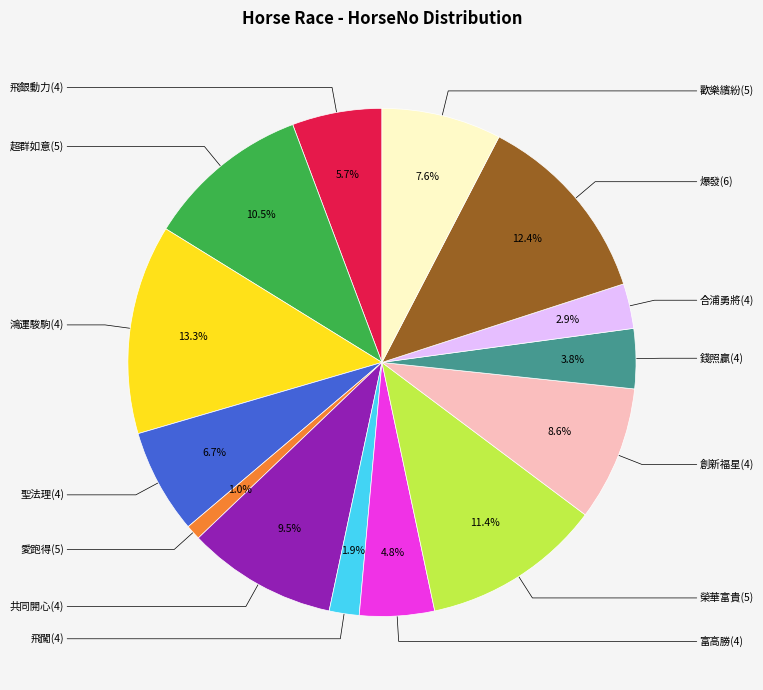

Does any single category account for the majority?

No